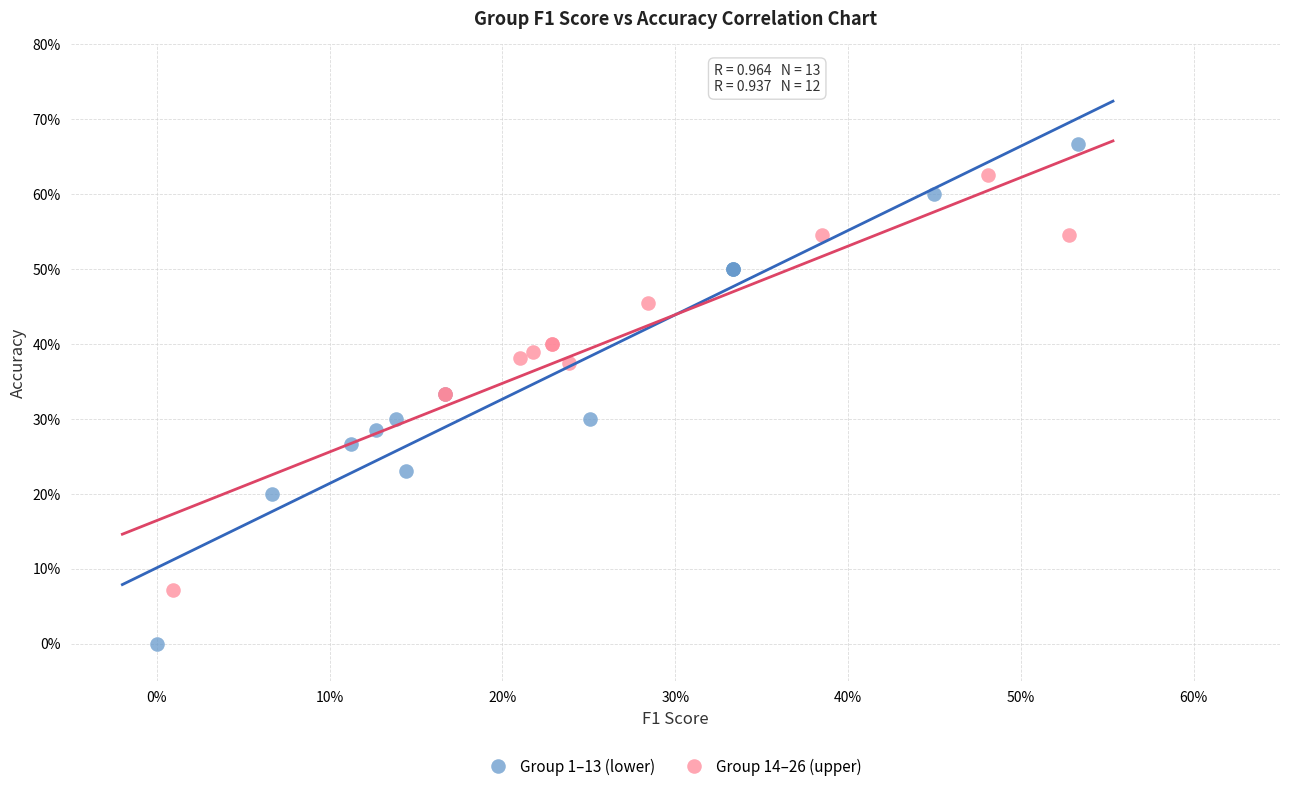

Which series has the largest Y range (max minus min)?

Group 1–13 (lower)